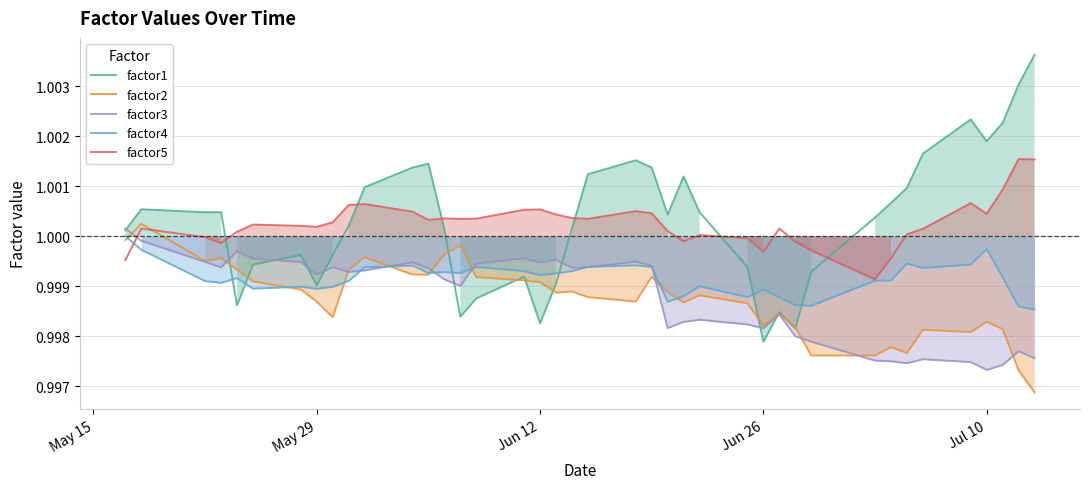

Which series has the largest total across all categories?

factor1